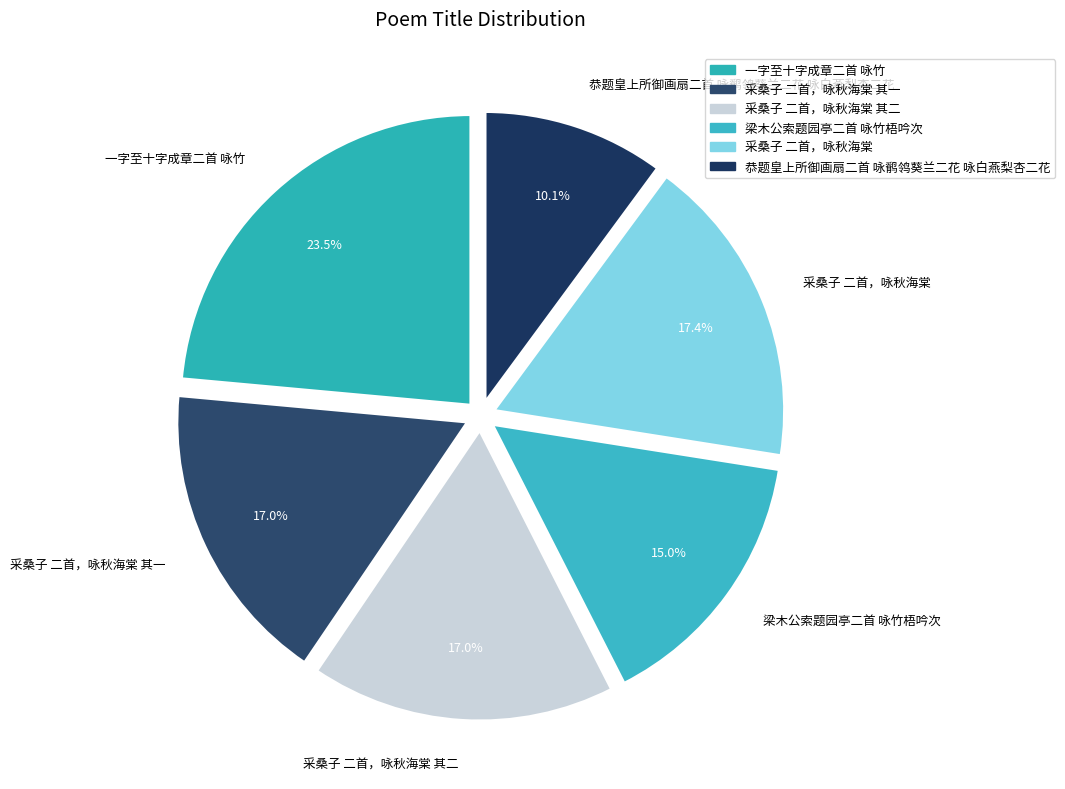

What is the smallest slice in the pie chart?

恭题皇上所御画扇二首 咏鹡鸰葵兰二花 咏白燕梨杏二花